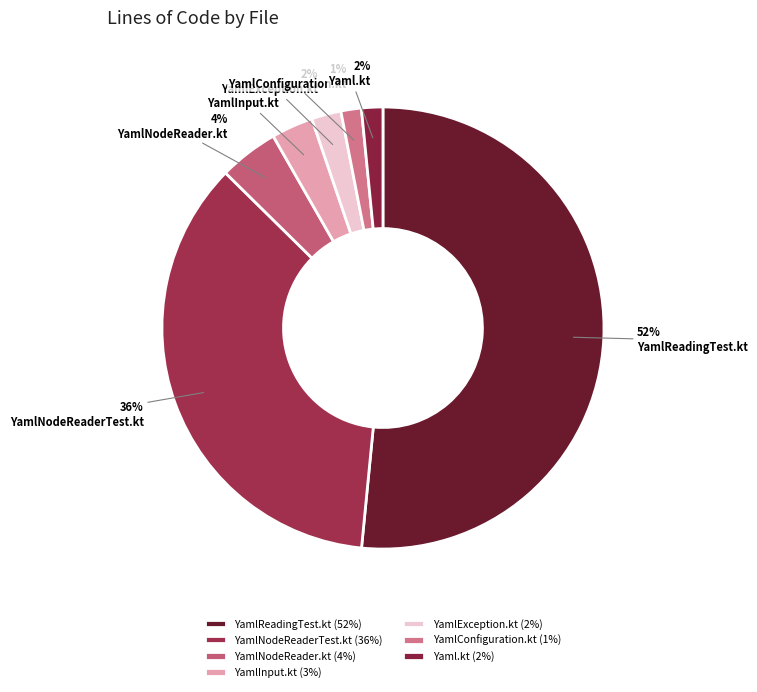

Rank the categories by value from lowest to highest.

YamlConfiguration.kt, Yaml.kt, YamlException.kt, YamlInput.kt, YamlNodeReader.kt, YamlNodeReaderTest.kt, YamlReadingTest.kt